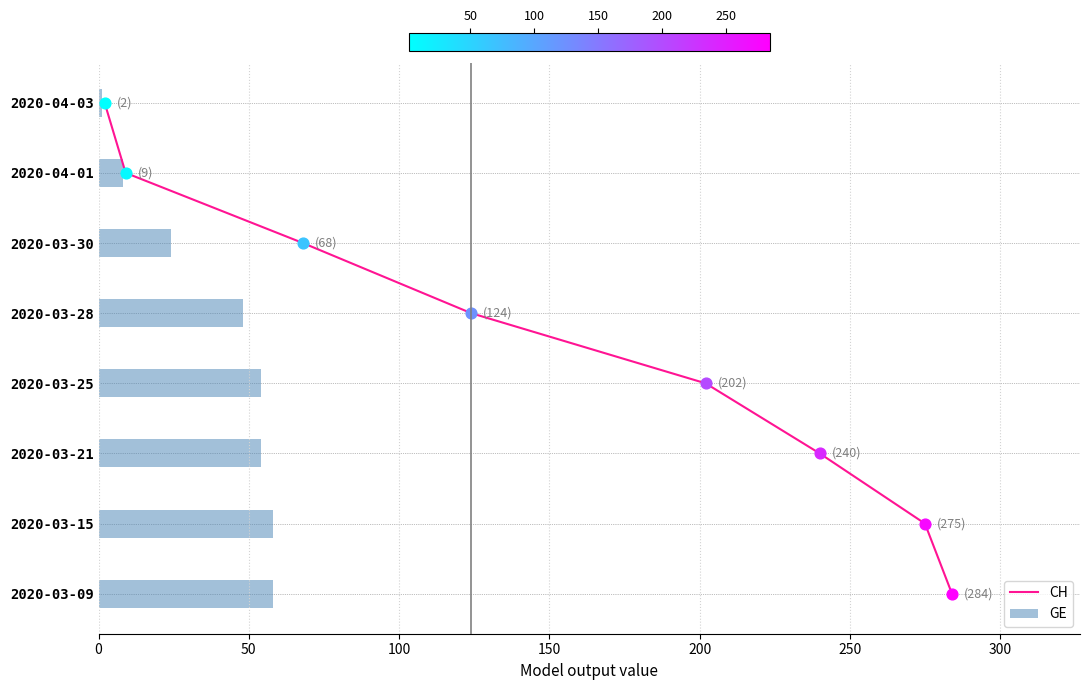

What are all the series names shown in the legend?

CH, GE